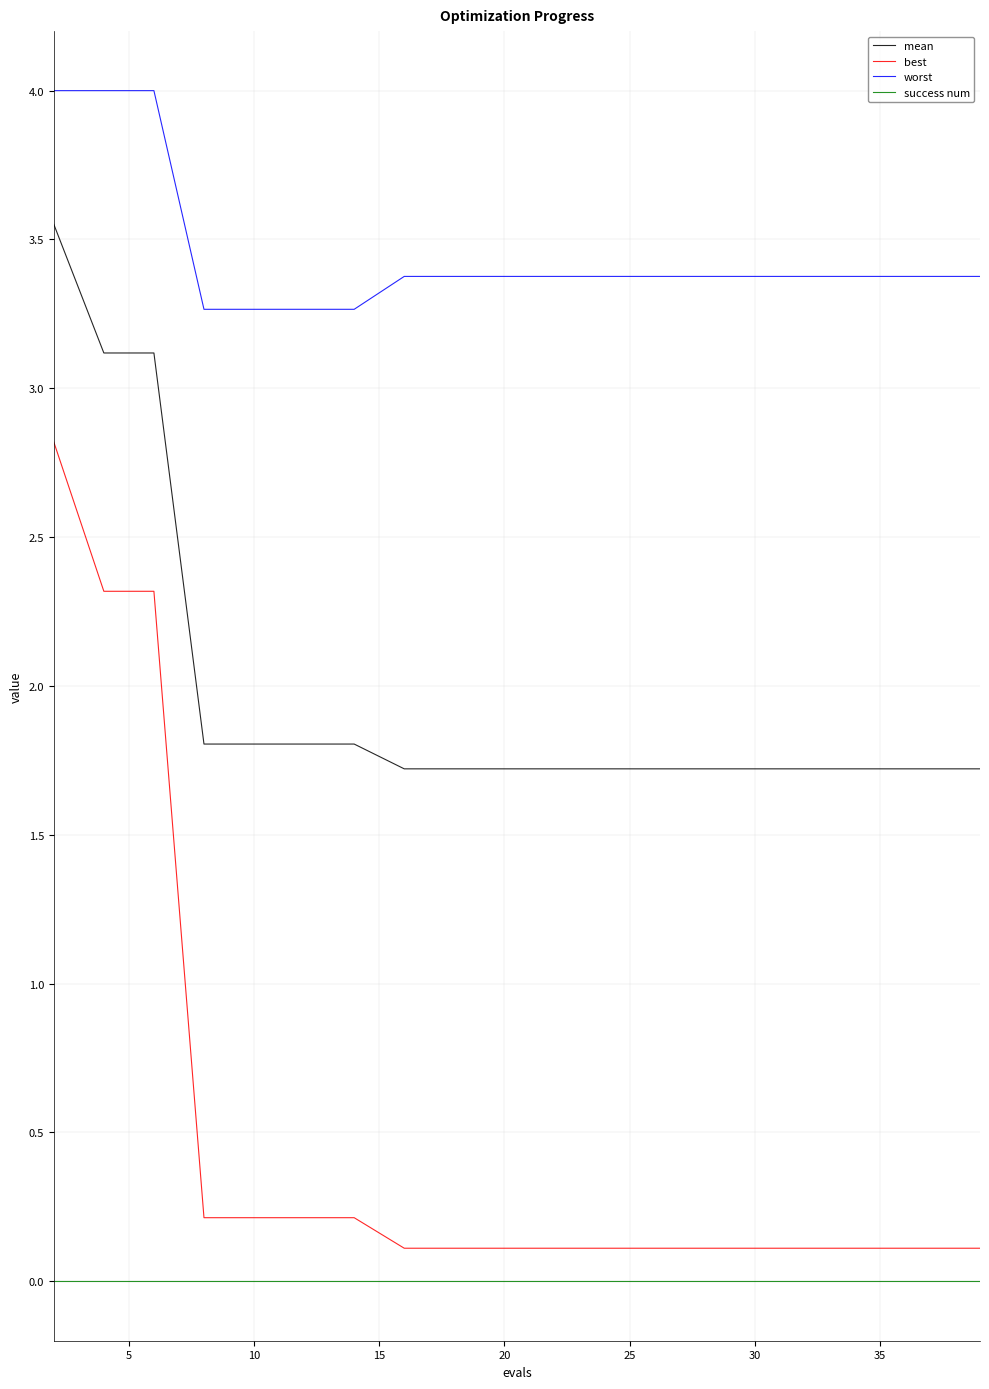

What is the difference between the maximum and minimum values in the worst series?

0.7